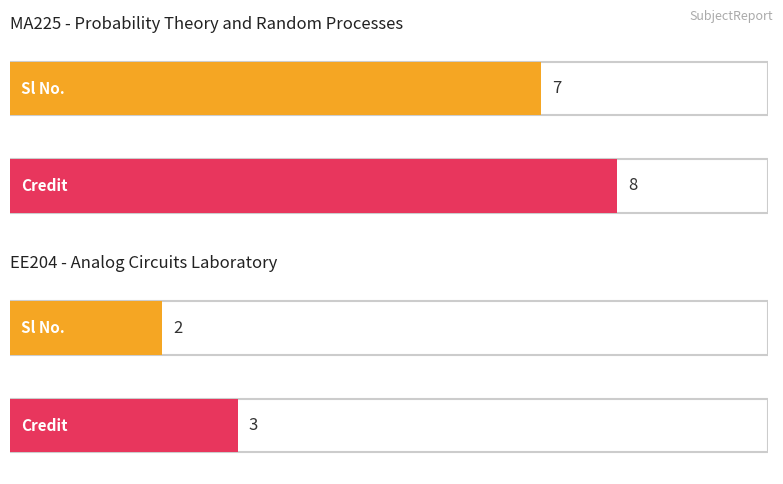

Which series has the largest range (max minus min)?

Sl No.